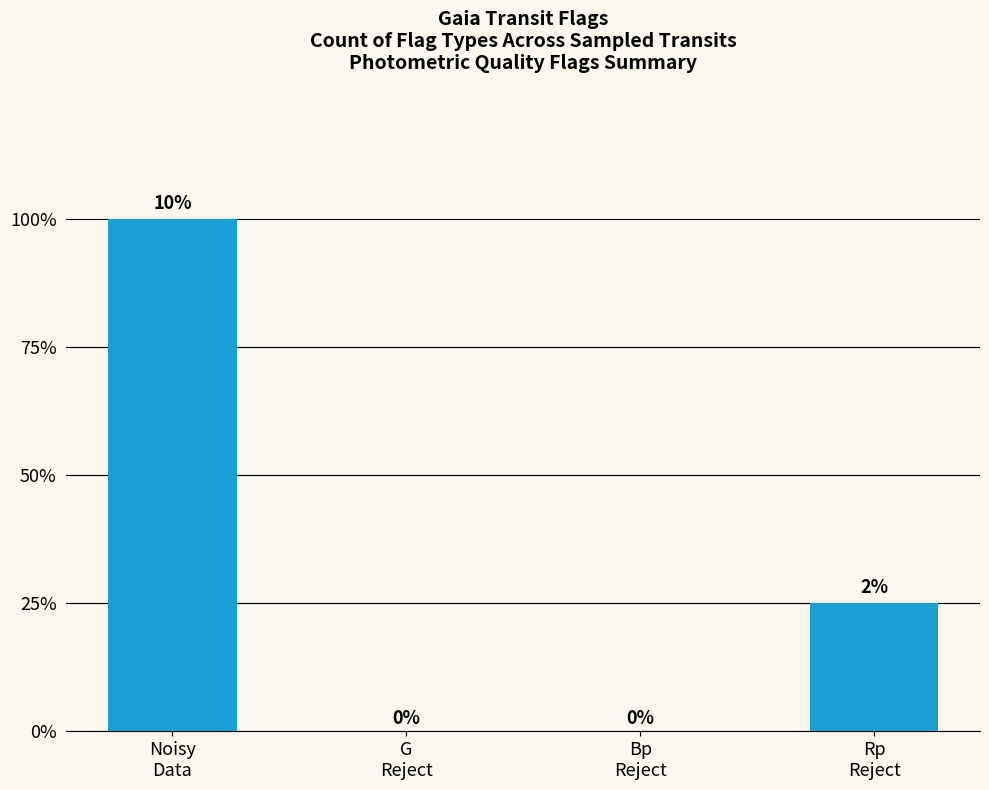

Between Rp
Reject and Bp
Reject, which is larger?

Rp
Reject